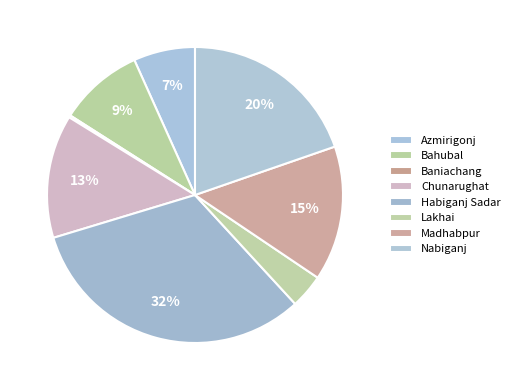

Is it true that Madhabpur is 1% of the pie?

False